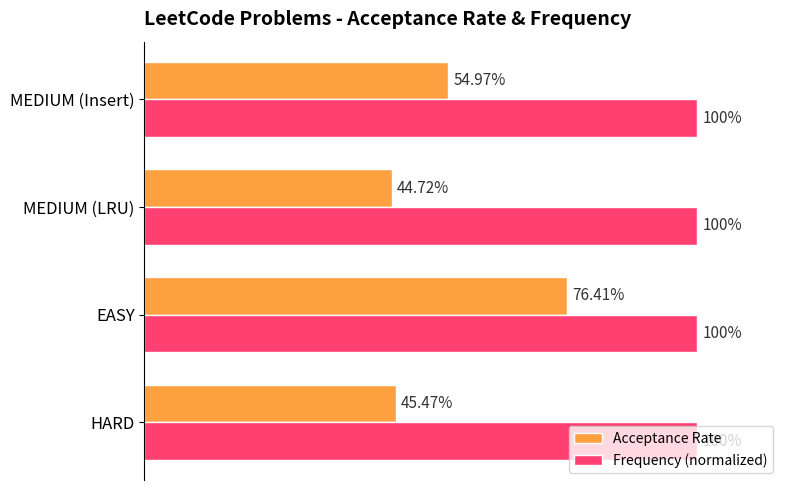

What are all the series names shown in the legend?

Acceptance Rate, Frequency (normalized)